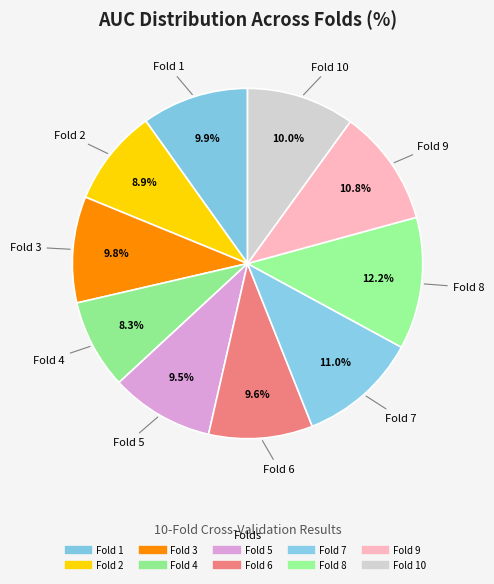

Is there a majority slice in this chart?

No